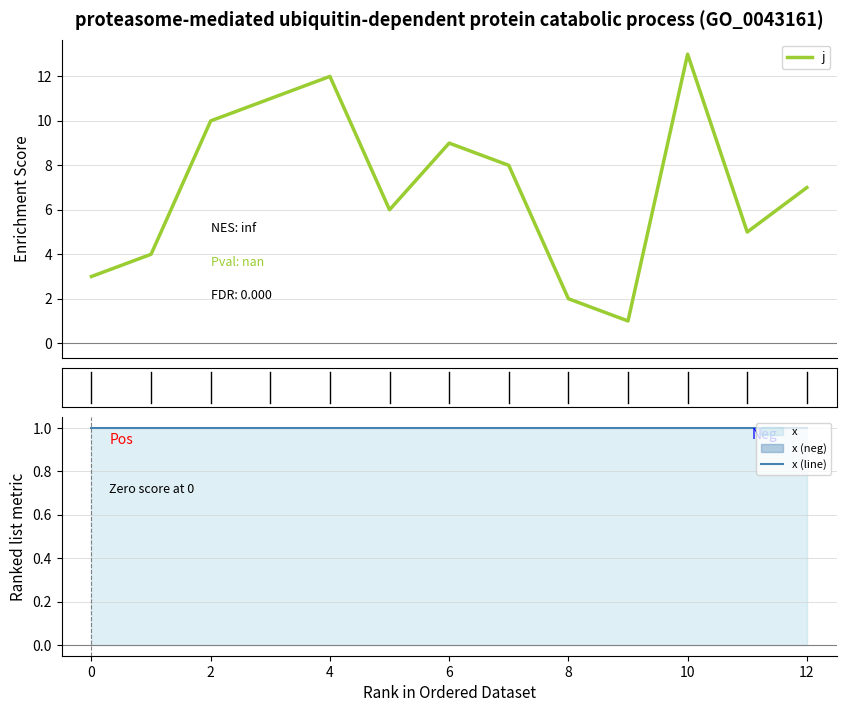

What is the highest value of the j series?

13